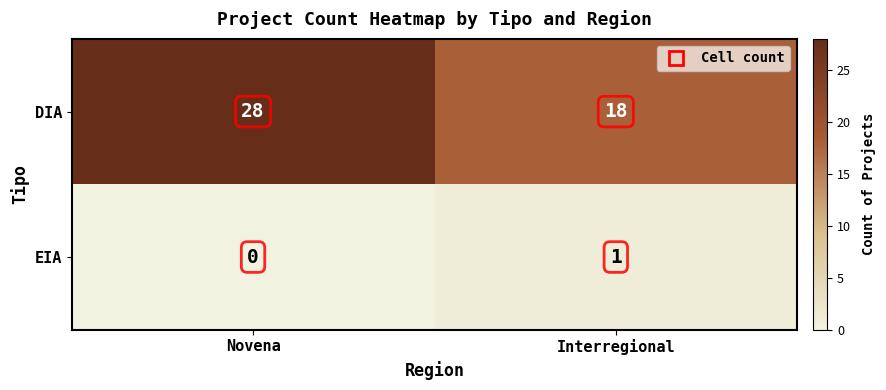

What is the sum of all DIA values?

46